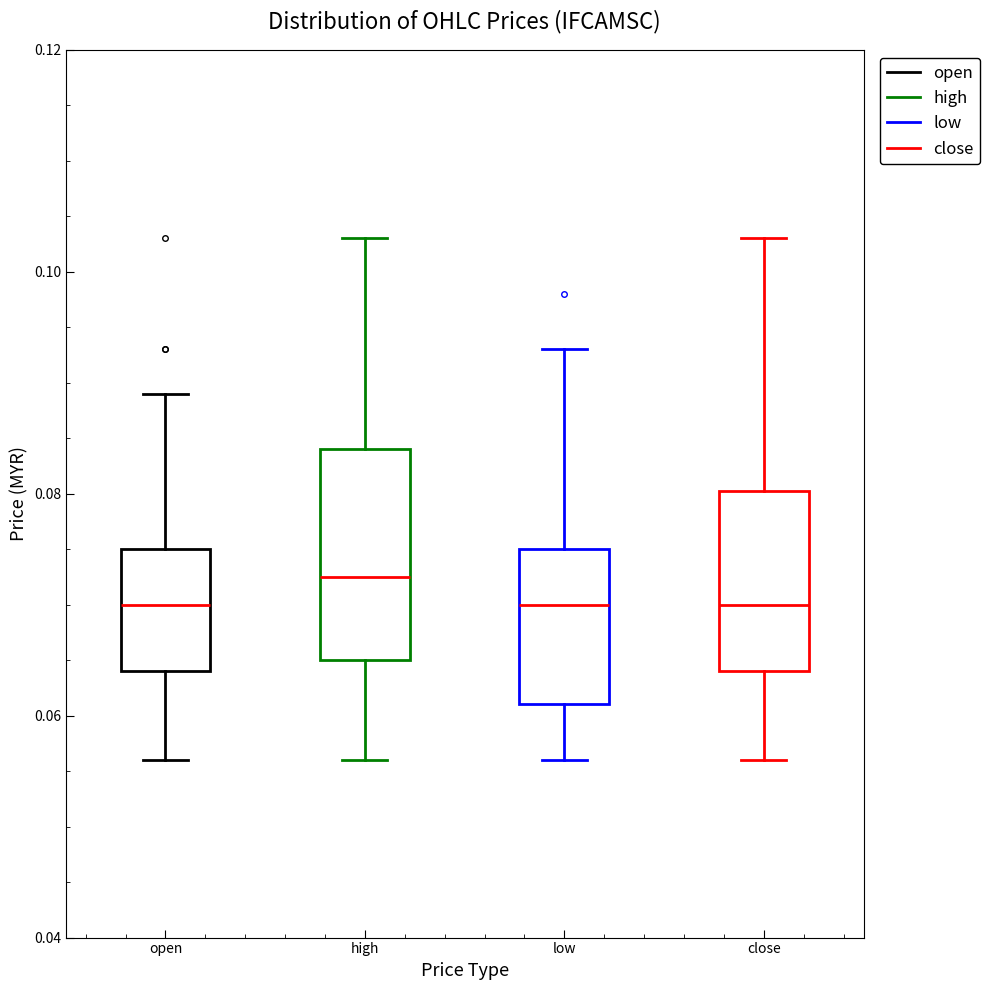

Which box is the tallest, from its lower edge to its upper edge?

high